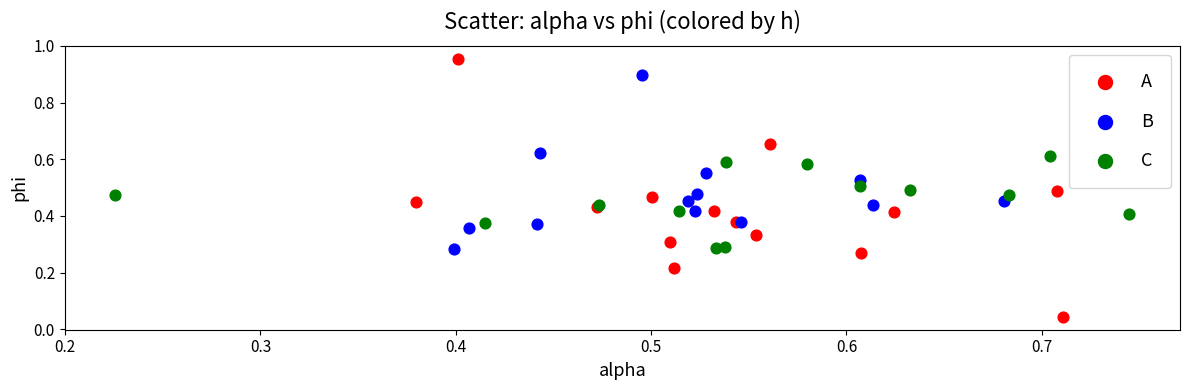

Which series reaches the maximum Y coordinate?

A